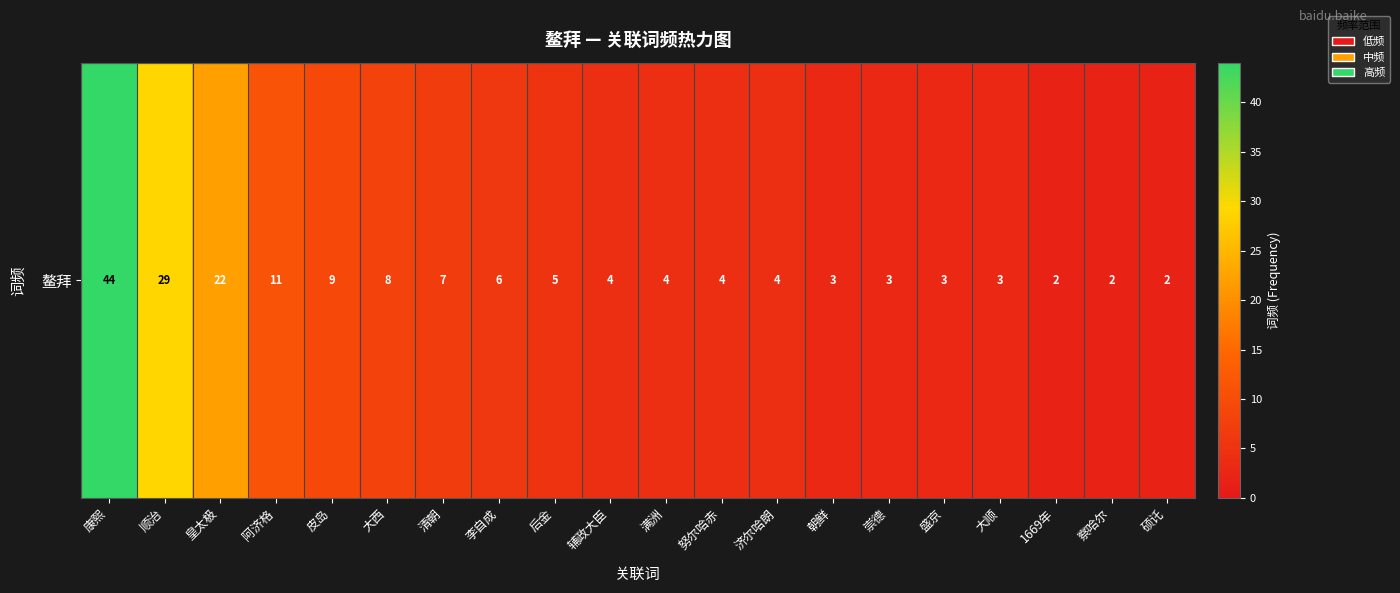

Is it true that the value at 满洲 is 4?

True